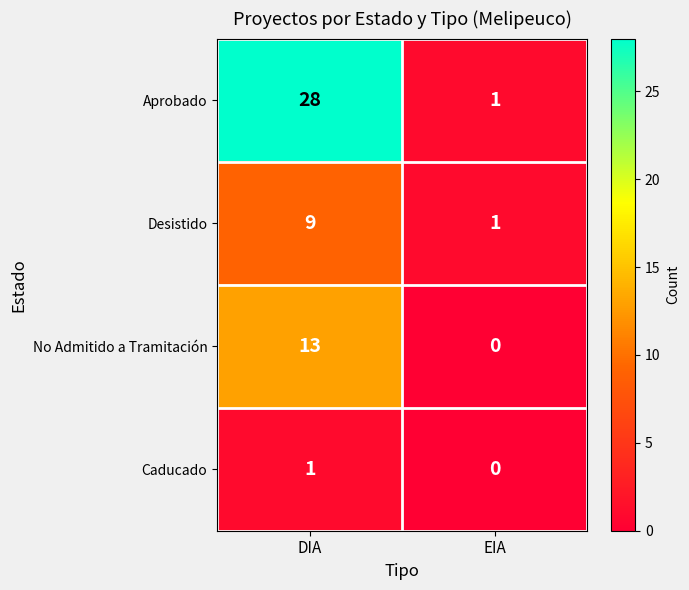

Reading left to right, extract all data points from this chart.

Aprobado: 28	1
Desistido: 9	1
No Admitido a Tramitación: 13	0
Caducado: 1	0